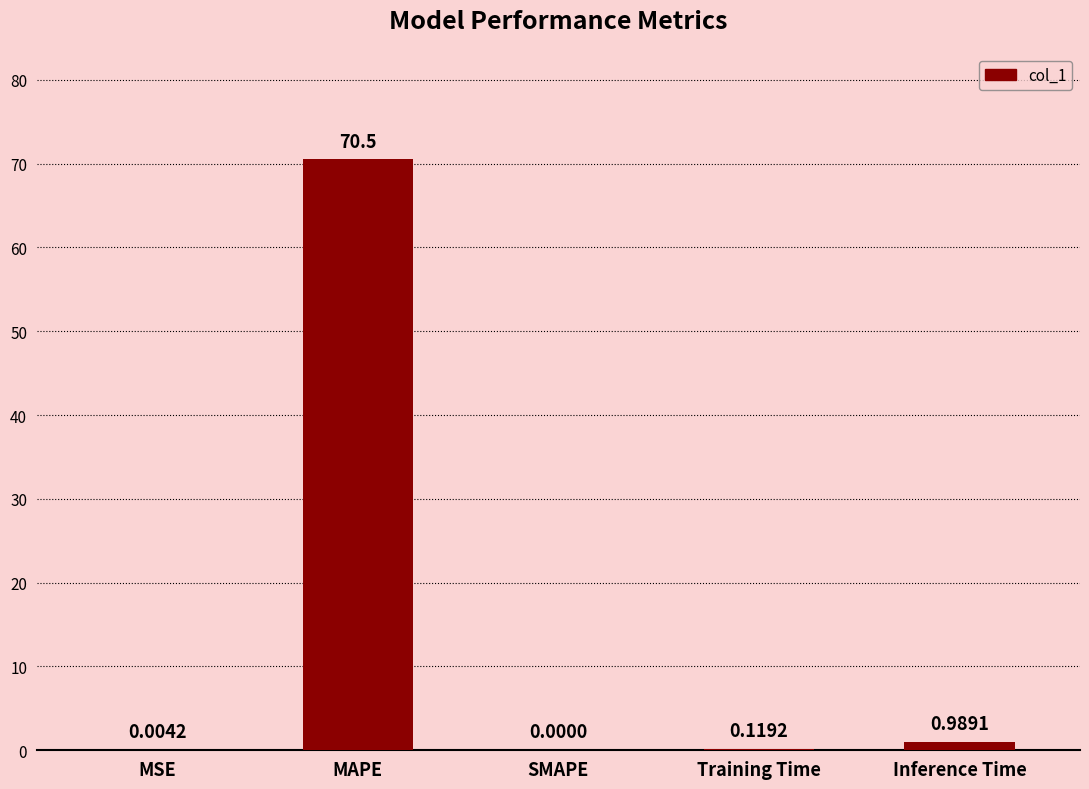

Which label corresponds to the largest value in the chart?

MAPE